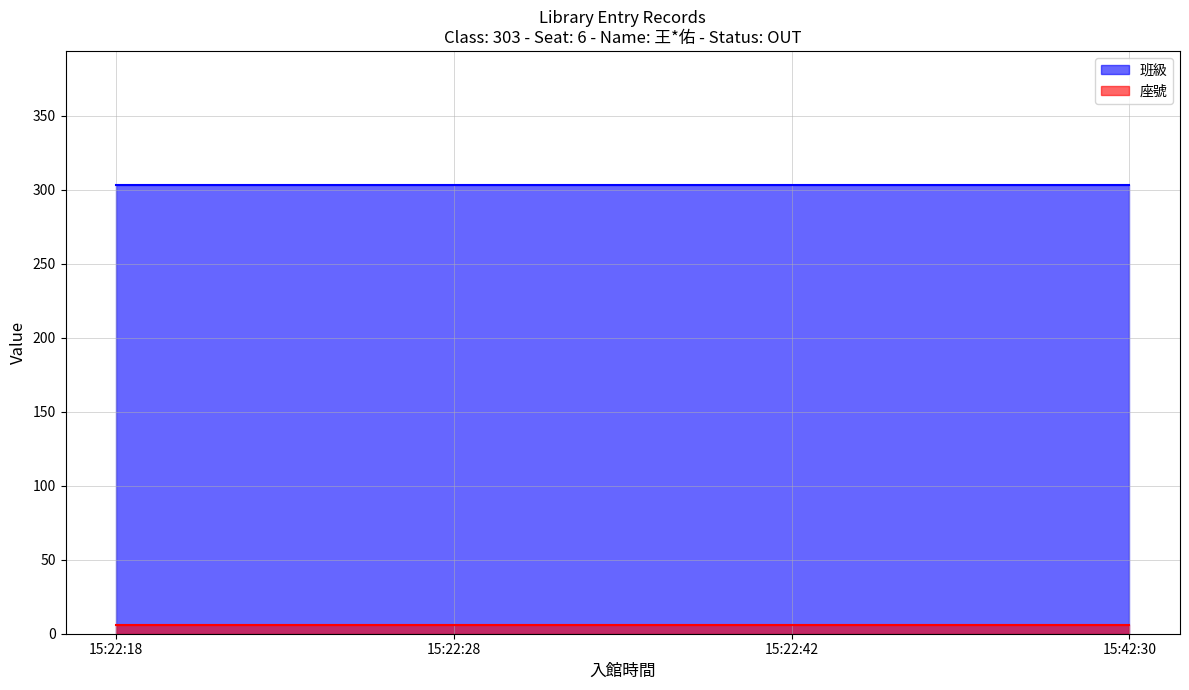

What is the smallest value displayed?

6